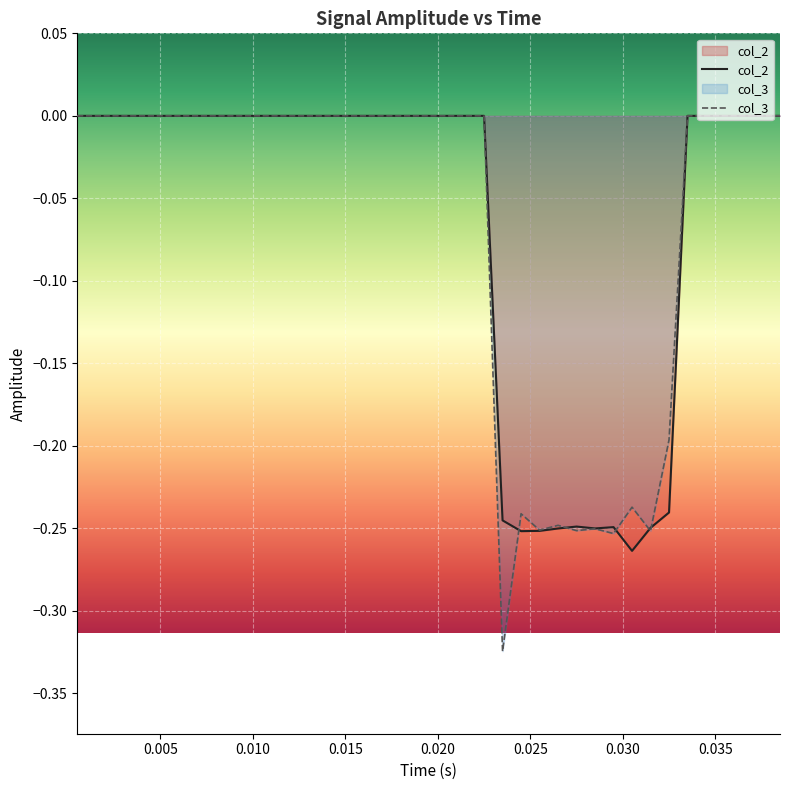

What is the lowest value of the col_3 series?

-0.3